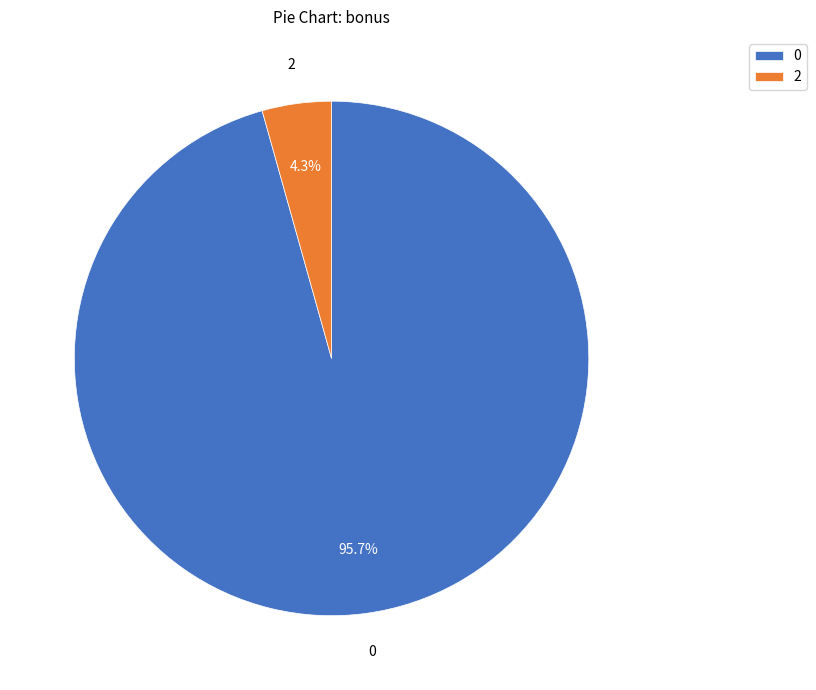

Rank the categories by value from highest to lowest.

0, 2